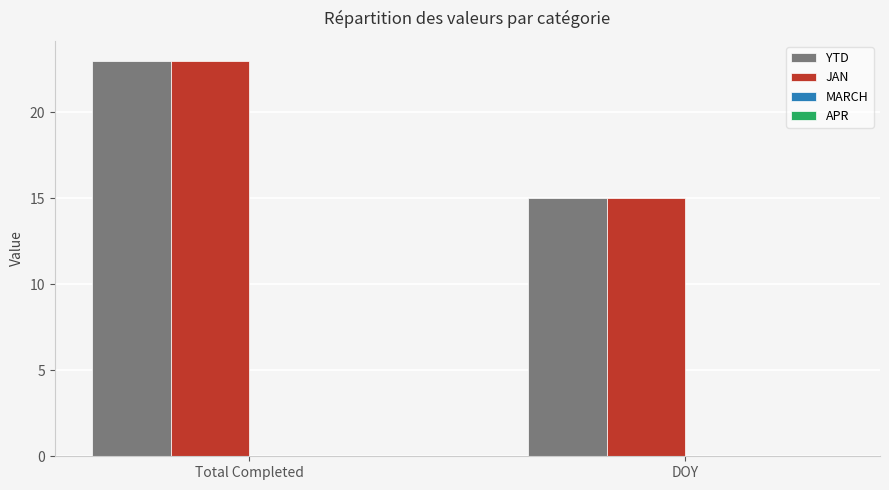

How many bars are there in each group?

2